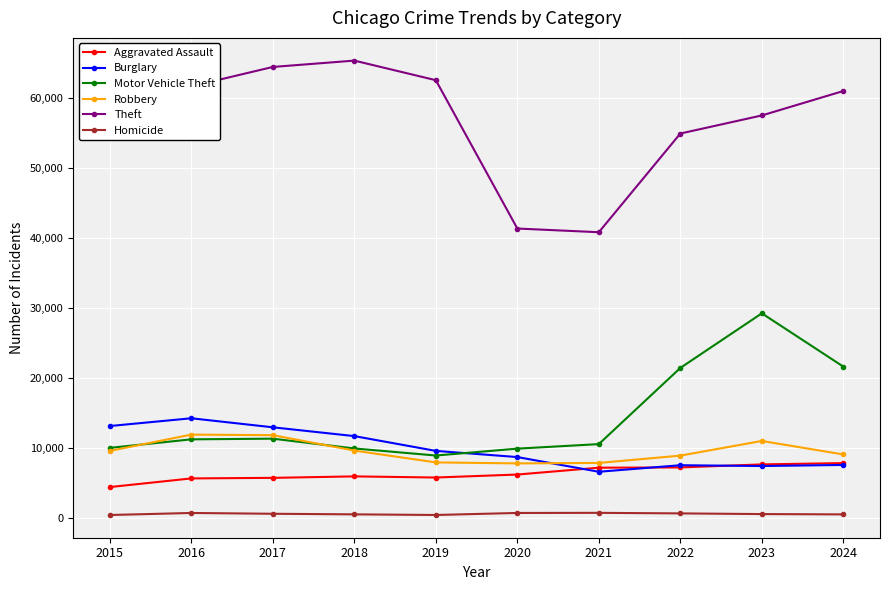

At which category is the sum across all series the highest?

2023